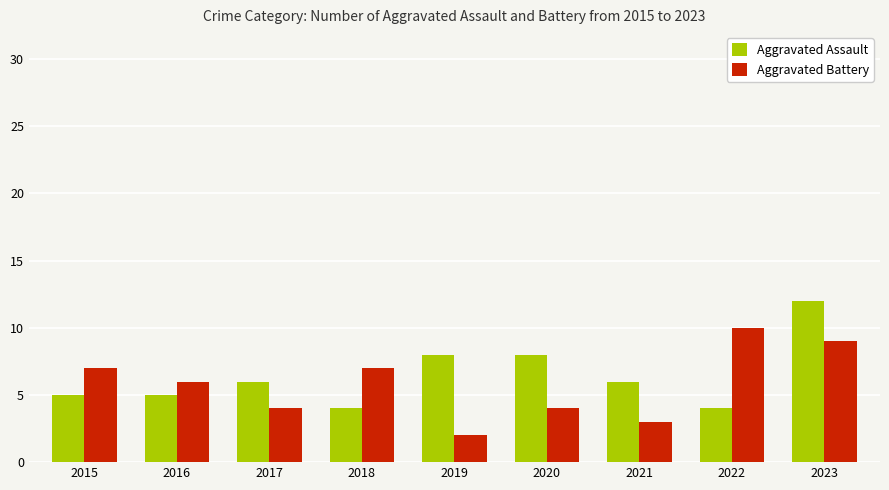

The value of Aggravated Battery at 2020 is 7. True or false?

False